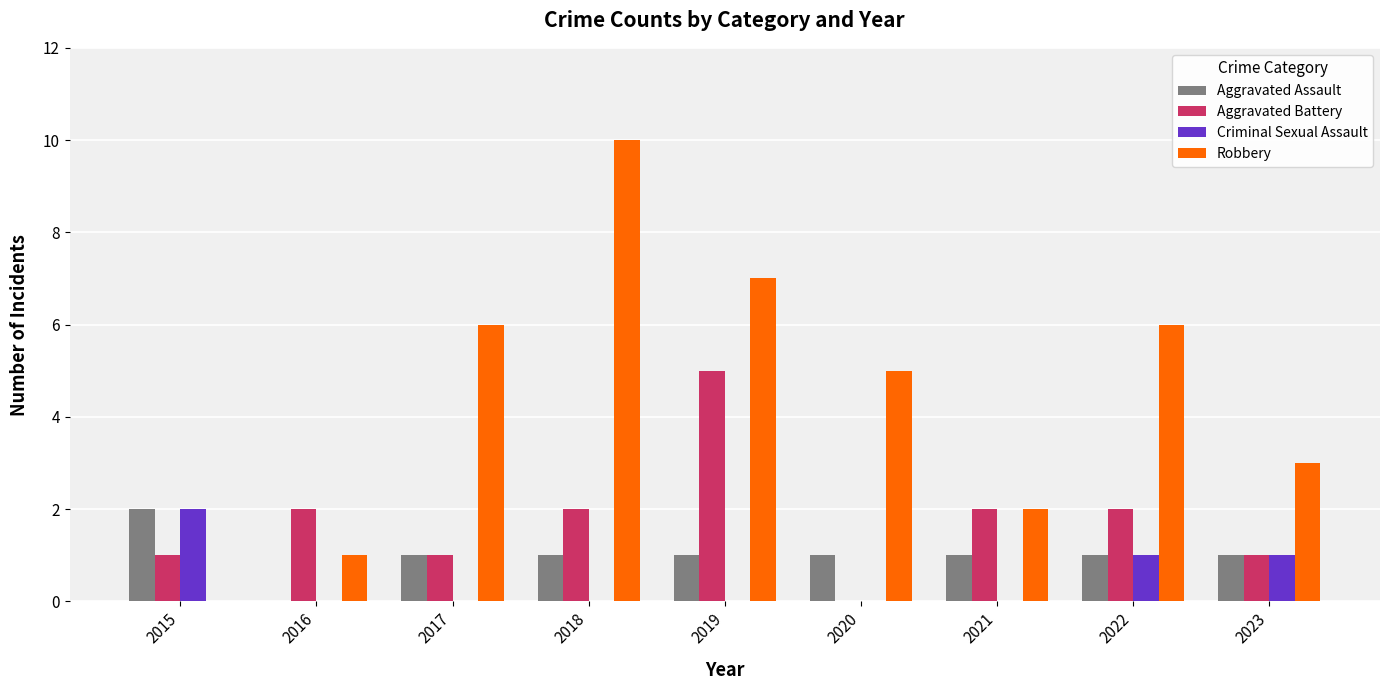

Is the value of Aggravated Battery at 2018 greater than the value of Aggravated Assault at 2016?

Yes